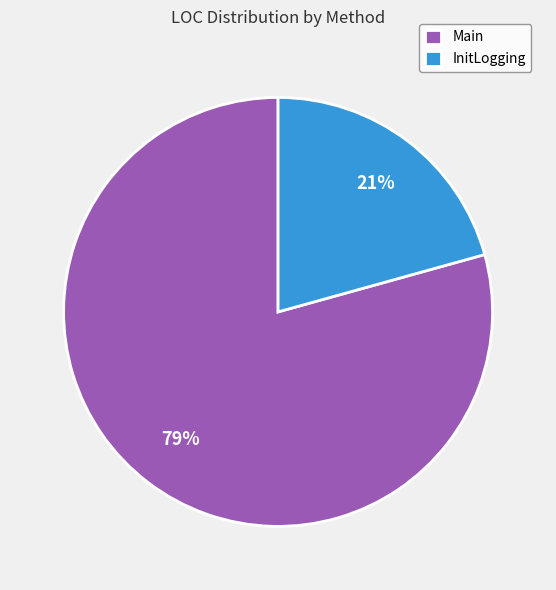

Count the number of slices in the pie.

2